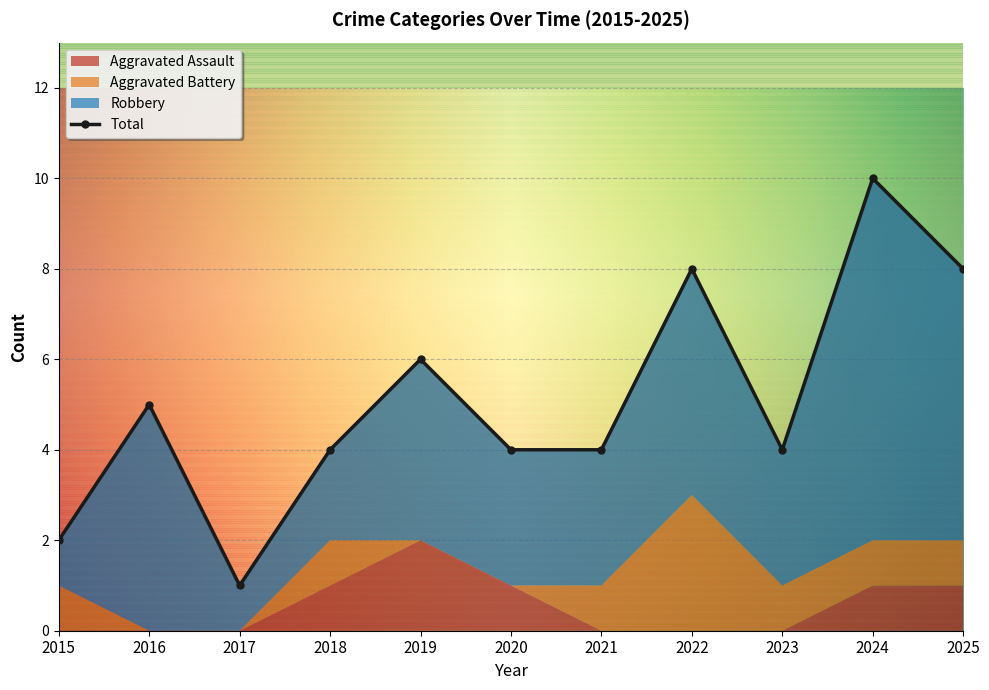

How many Total values are between 4 and 8?

8